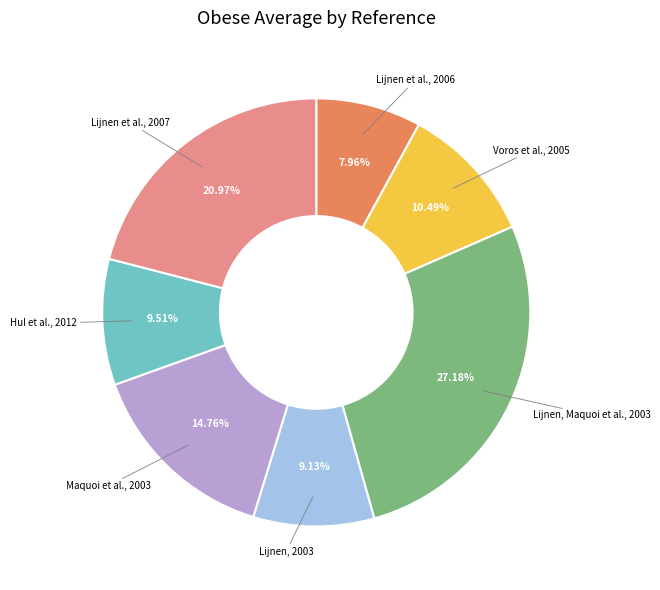

Is there any slice that represents more than half of the pie?

No